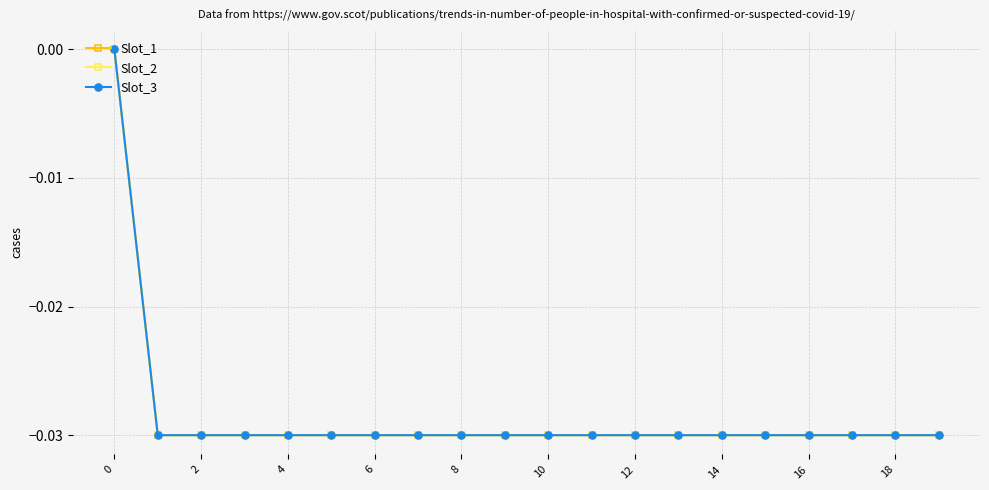

True or false: Slot_2 and Slot_1 intersect in this chart.

False